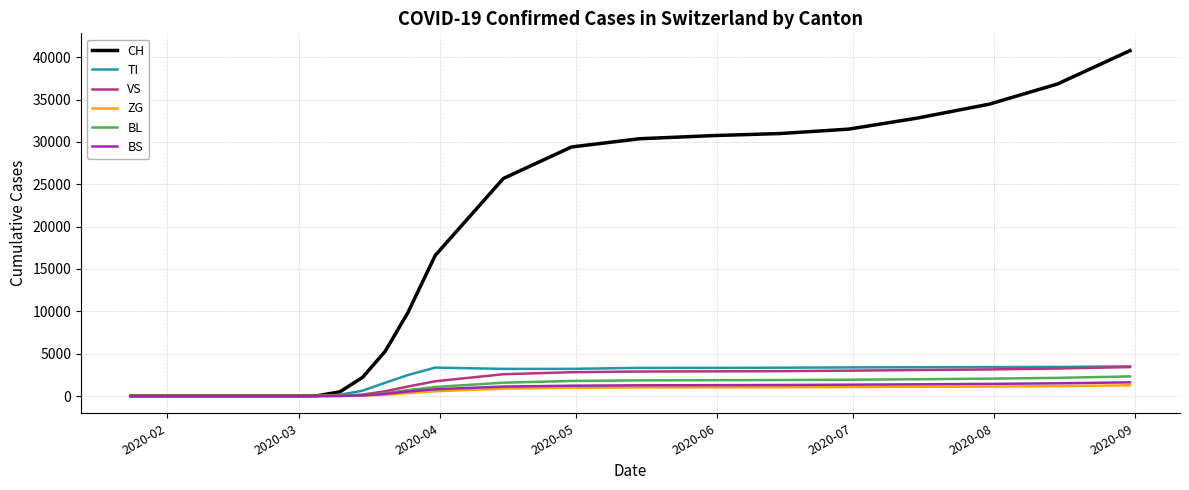

Which series has the largest range (max minus min)?

CH